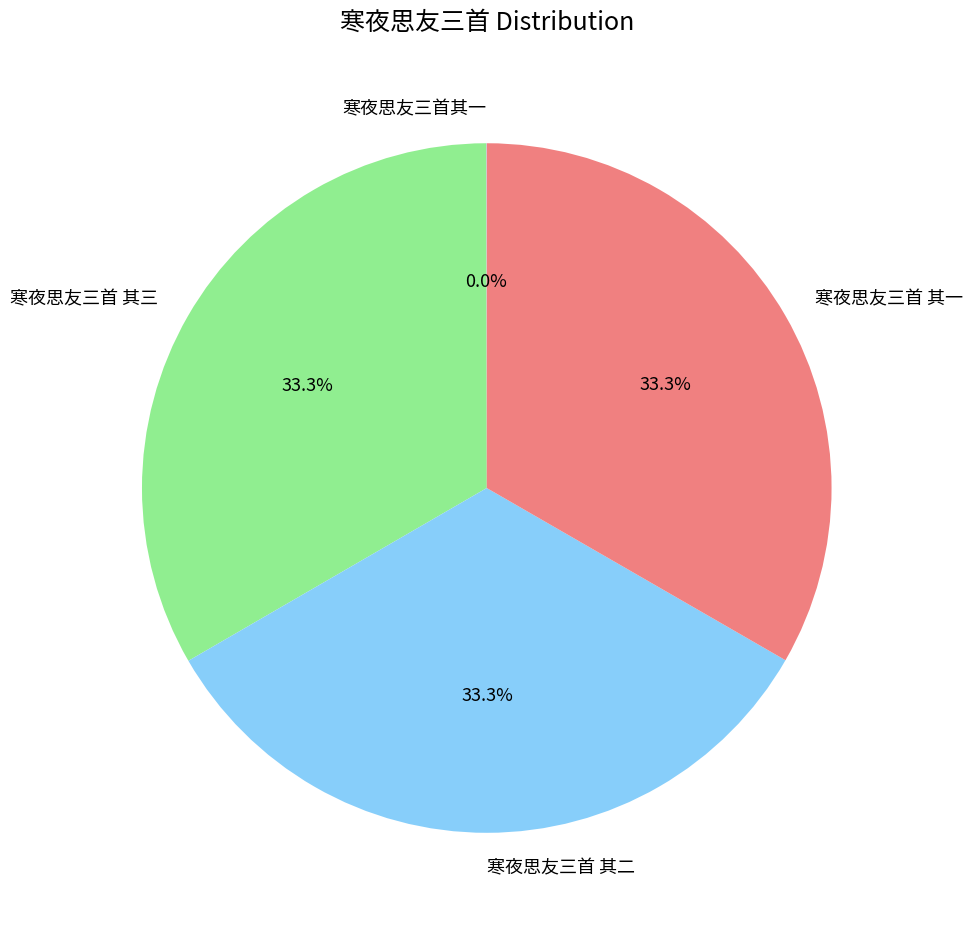

Approximately how many times larger is the value at 寒夜思友三首 其一 compared to 寒夜思友三首 其三?

1.0